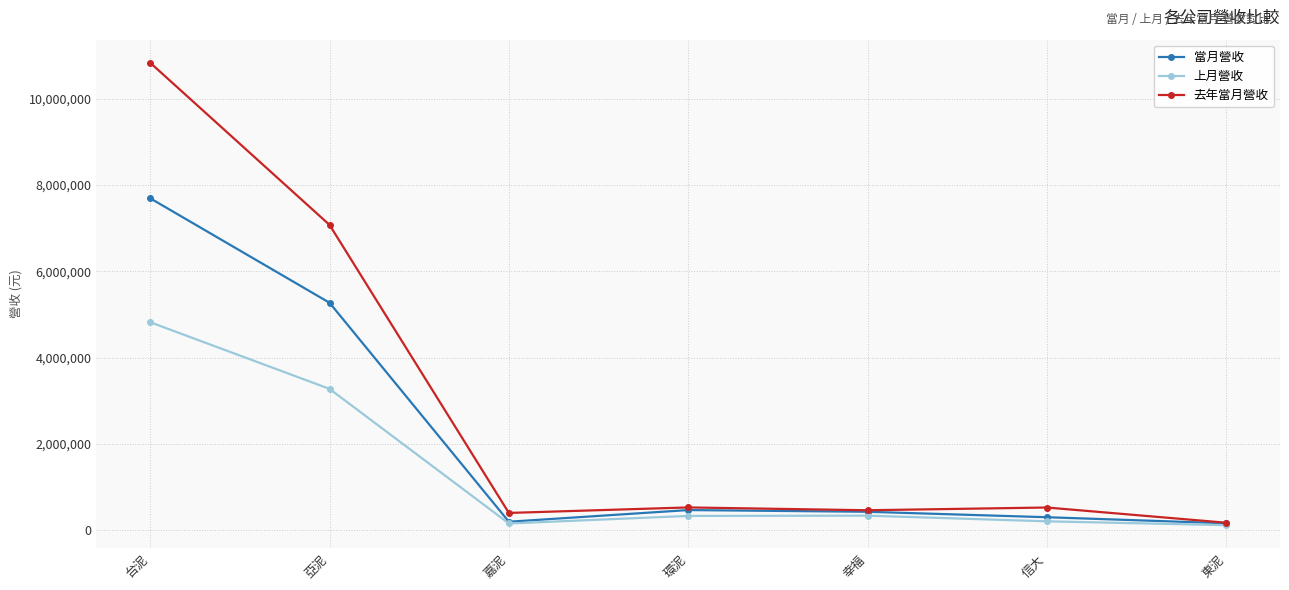

Rank the series by their average value, from lowest to highest.

上月營收, 當月營收, 去年當月營收